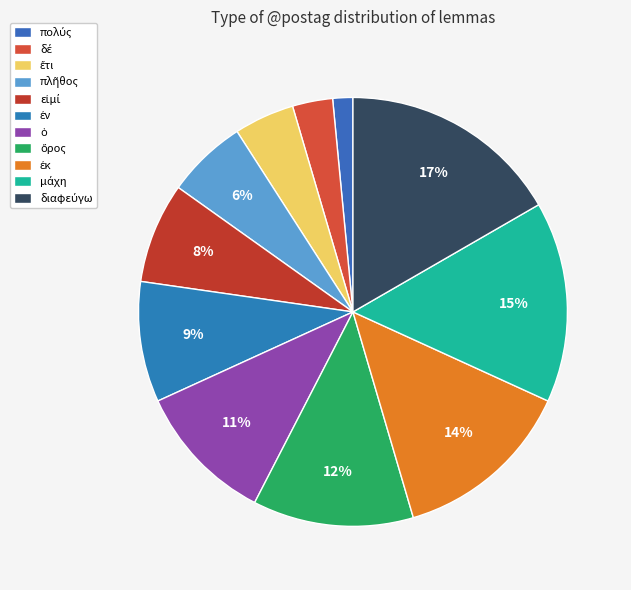

What percentage is the μάχη slice, to the nearest percent?

15%